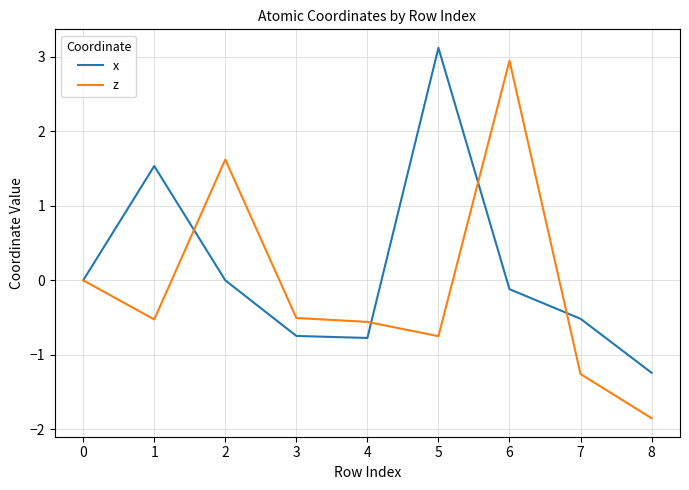

Rank the series by their average value, from highest to lowest.

x, z